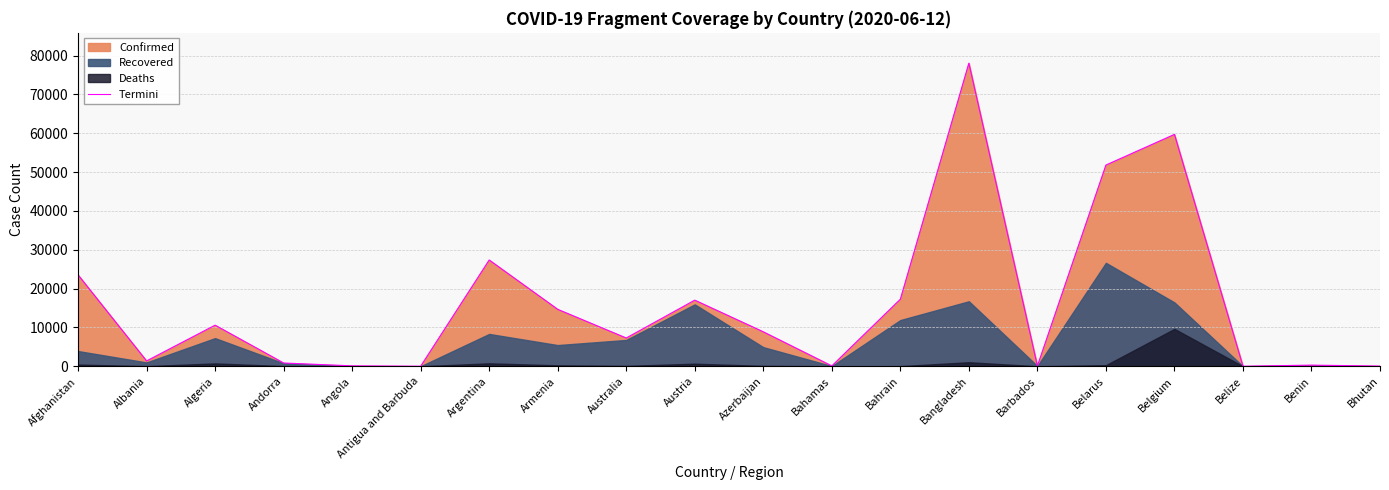

How many lines are shown in the chart?

1